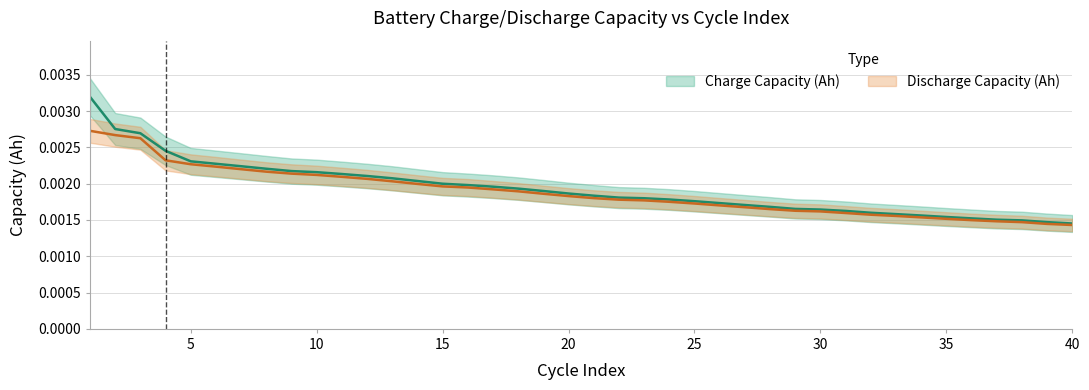

At how many categories does at least one series exceed 0?

40